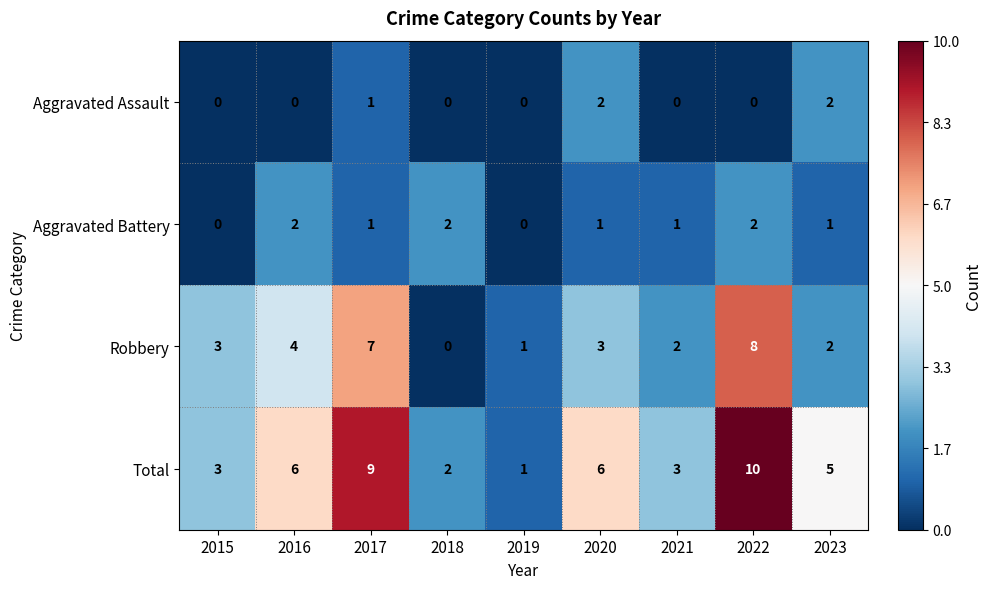

Between 2017 and 2019, which series saw the biggest shift?

Total